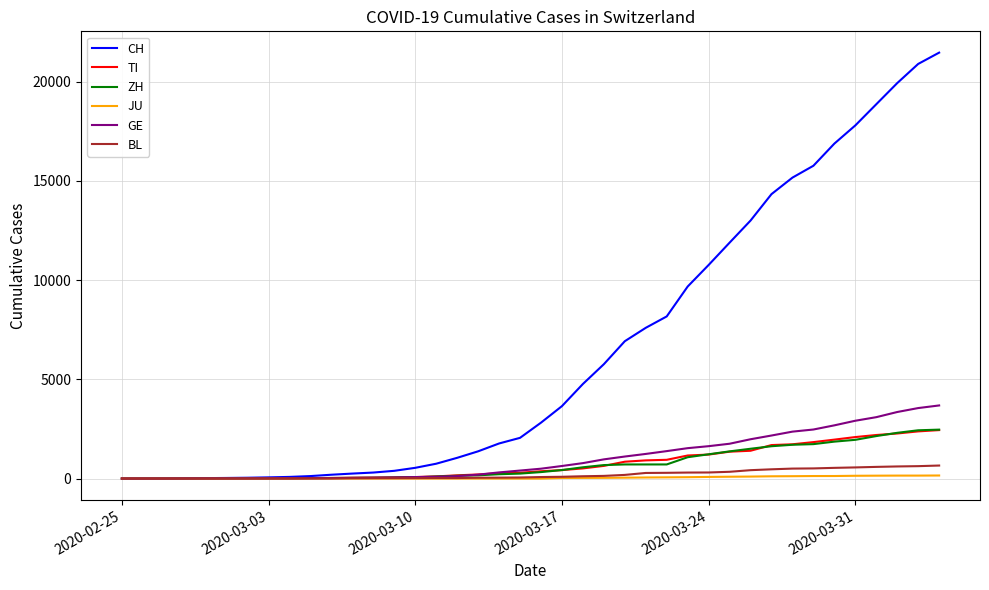

What is the maximum value shown in the chart?

21469